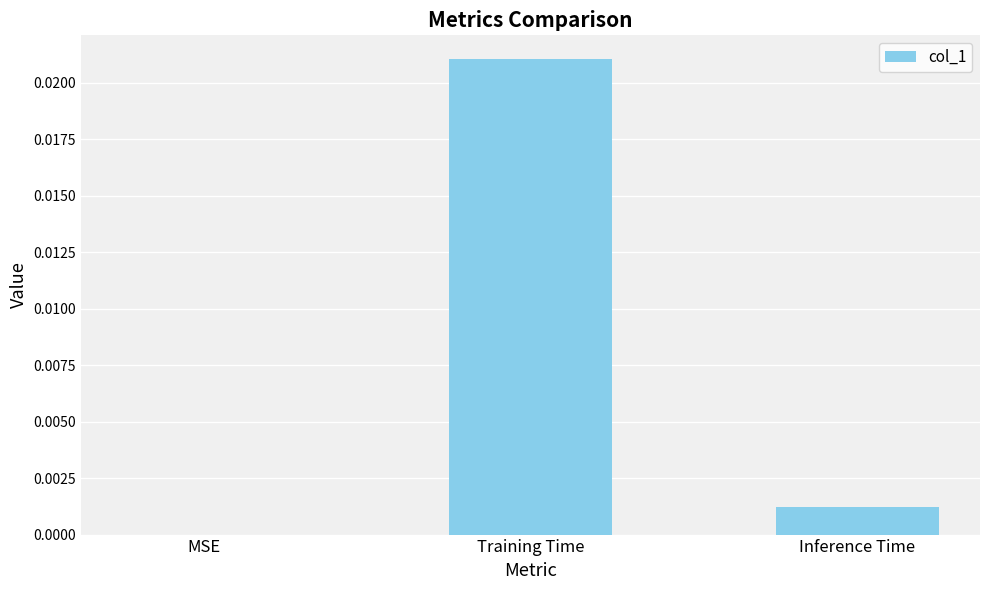

Which has a higher value, Inference Time or MSE?

Inference Time